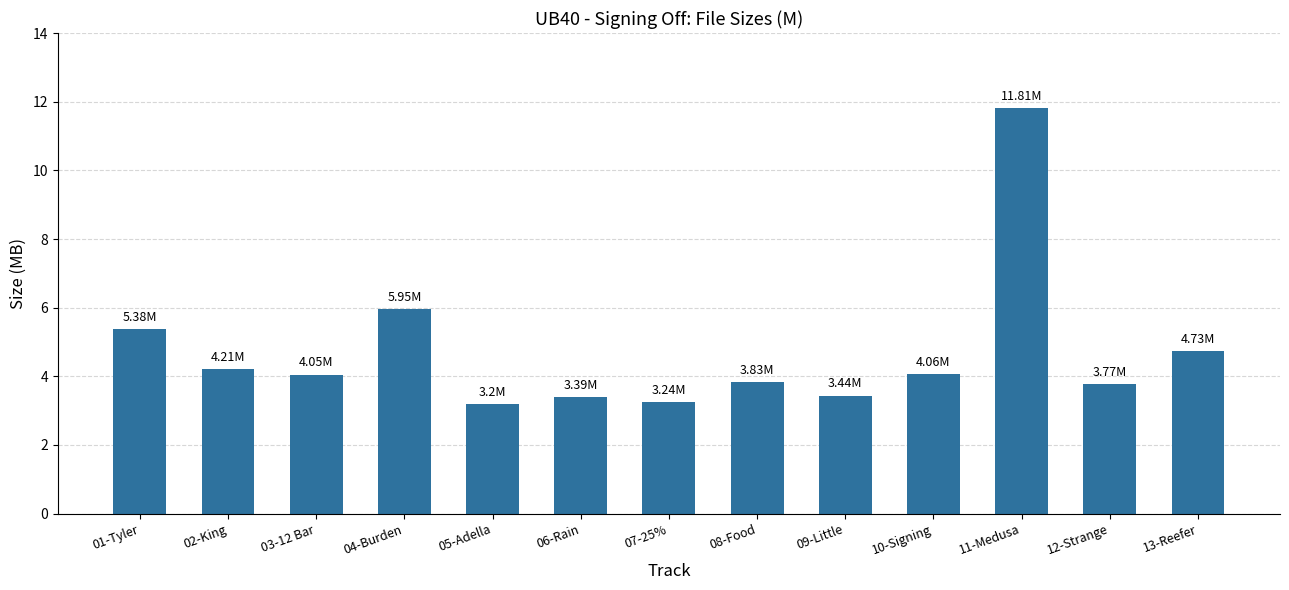

What is the difference between the maximum and minimum values?

8.6